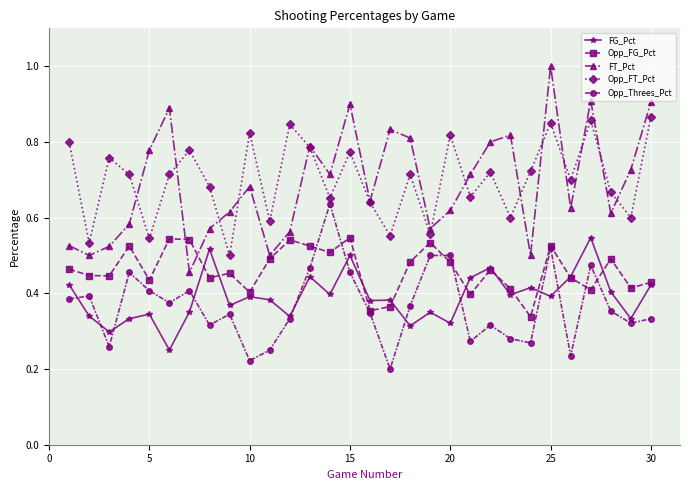

What is the maximum value shown in the chart?

1.0